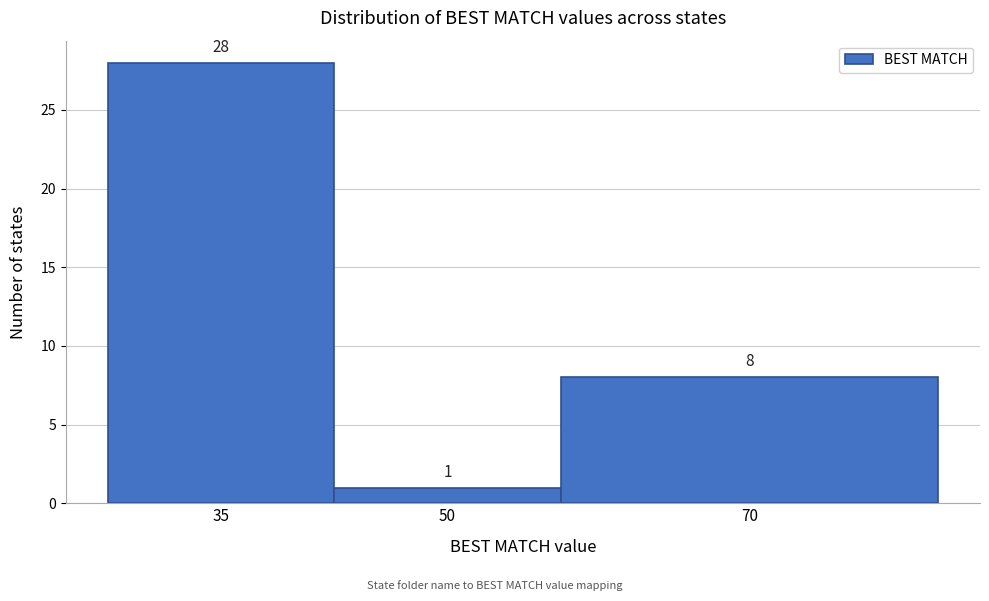

Reading left to right, what are all the values shown in this chart?

35=28	50=1	70=8